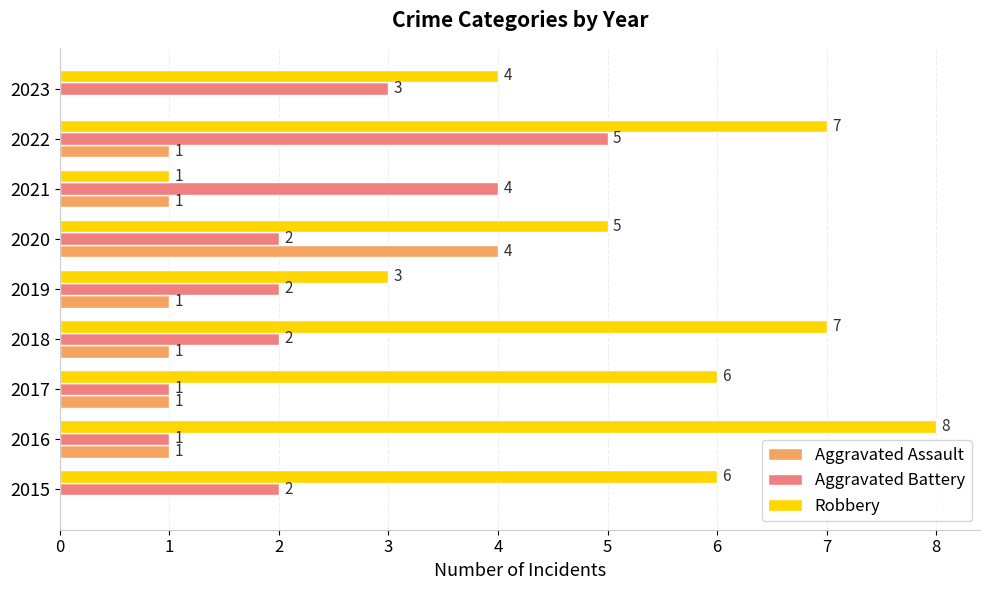

Which series has the widest spread of values?

Robbery